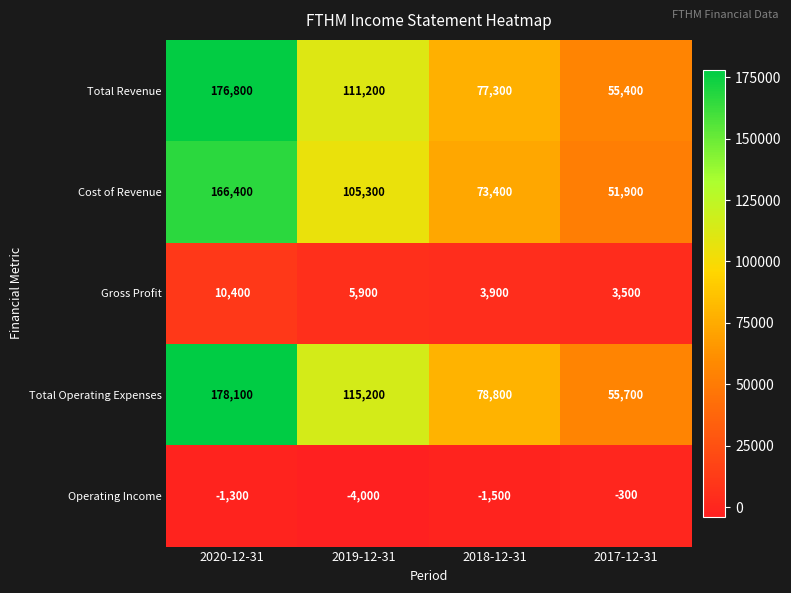

At which label is Cost of Revenue closest to 109150?

2019-12-31